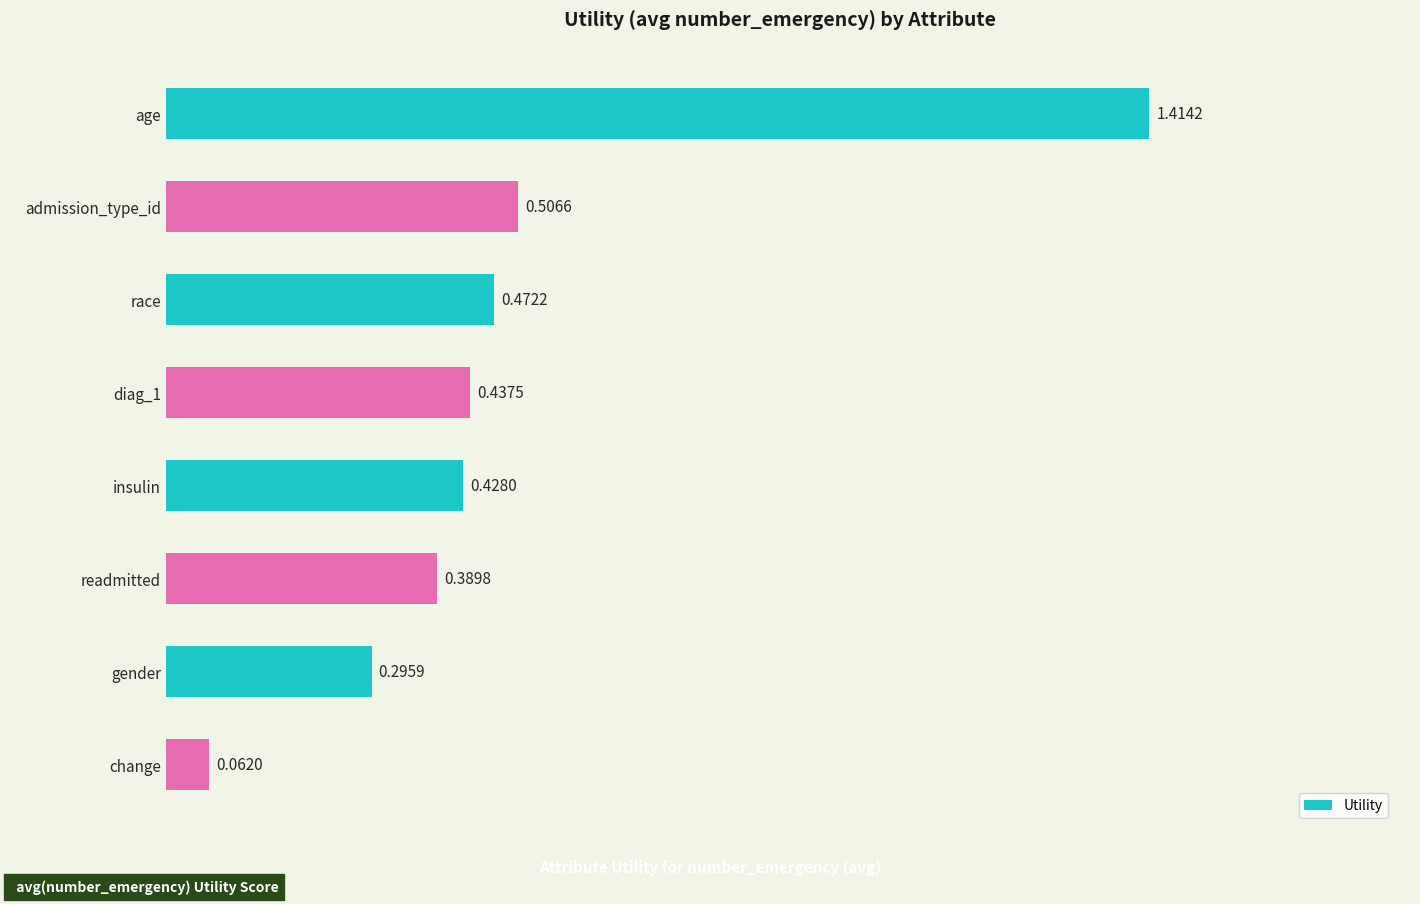

Rank the categories by value from lowest to highest.

change, gender, readmitted, insulin, diag_1, race, admission_type_id, age